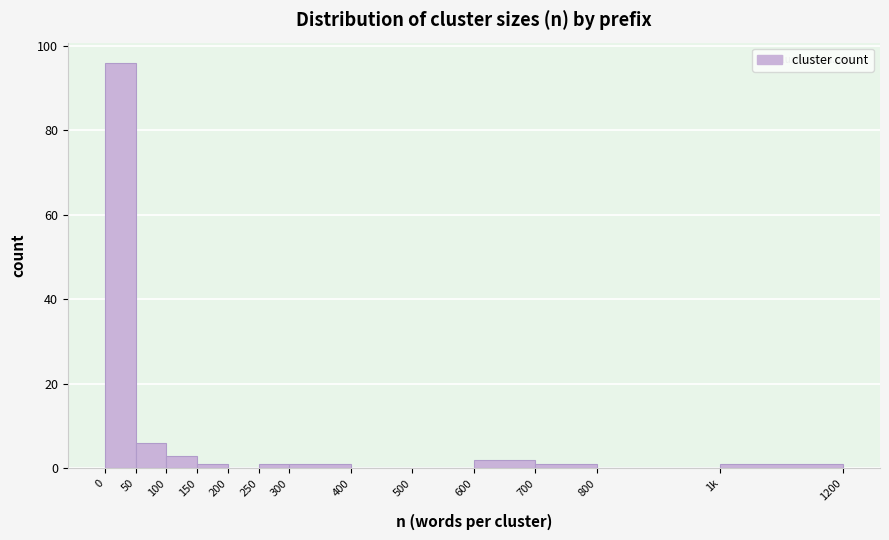

Reading left to right, extract all data points from this chart.

0=96	50=6	100=3	150=1	200=0	250=1	300=1	400=0	500=0	600=2	700=1	800=0	1k=1